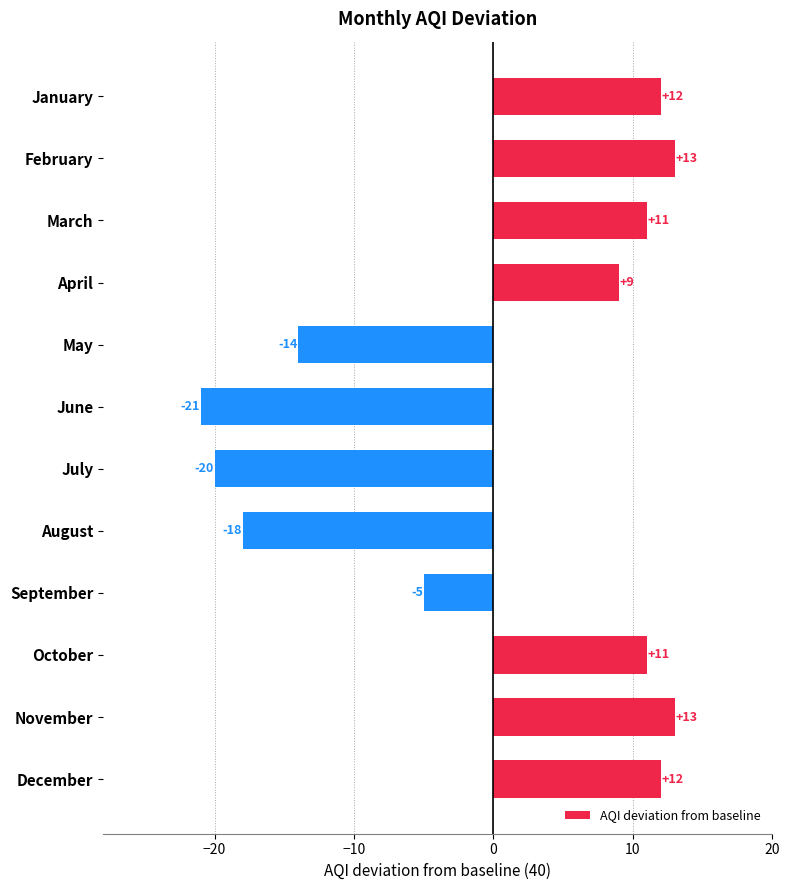

The value at August is -25. True or false?

False